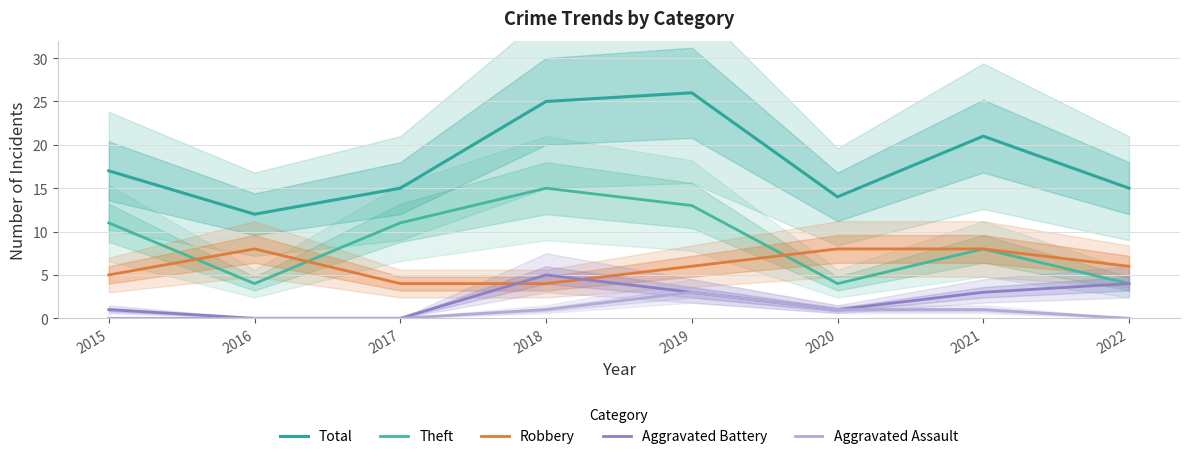

The Total series shows 22 at 2017. True or false?

False